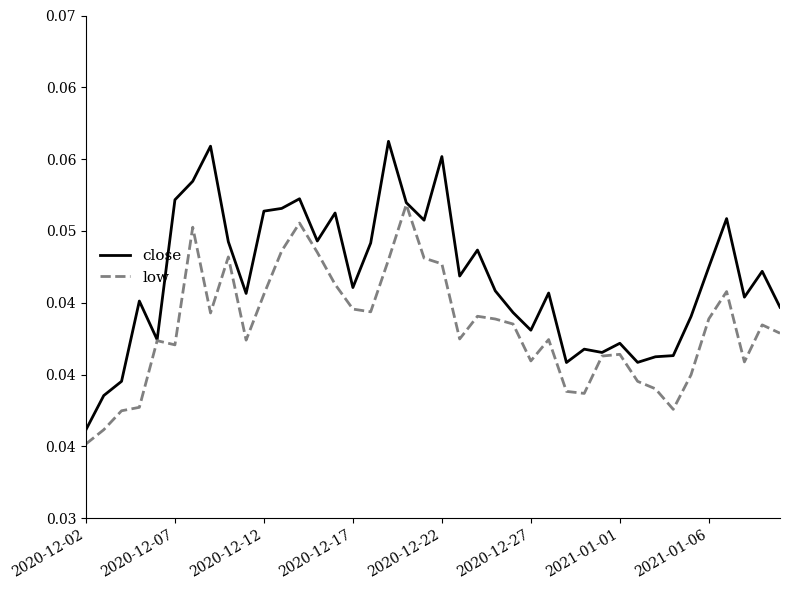

What are all the series names shown in the legend?

close, low